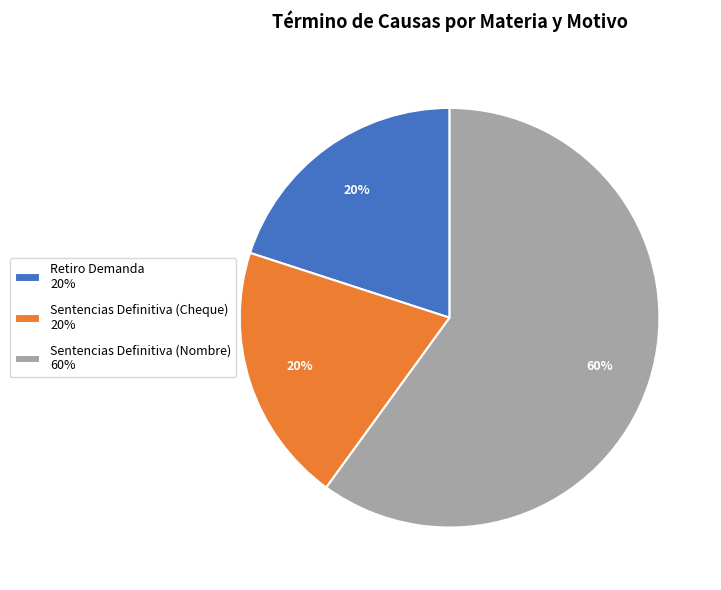

Does any single category account for the majority?

Yes